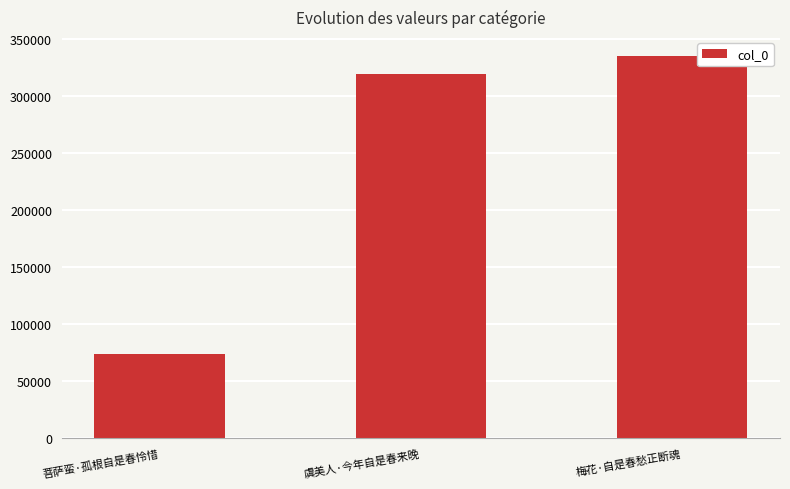

What is the label of the 3rd bar from the left?

梅花·自是春愁正断魂